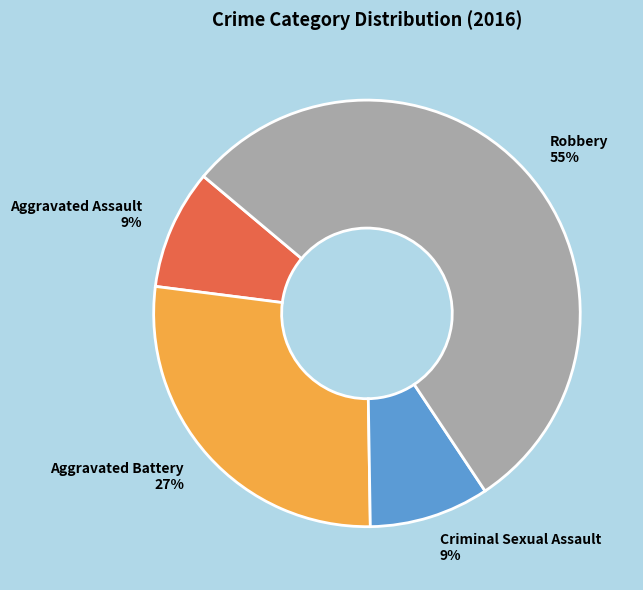

Does Robbery represent more than half of the total?

Yes